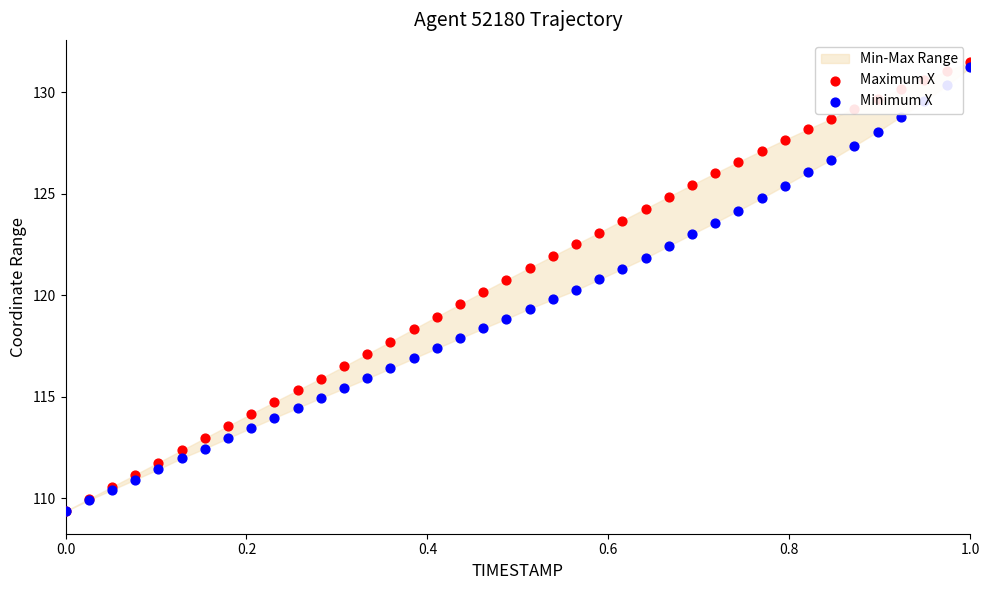

At how many categories does at least one series exceed 129?

6